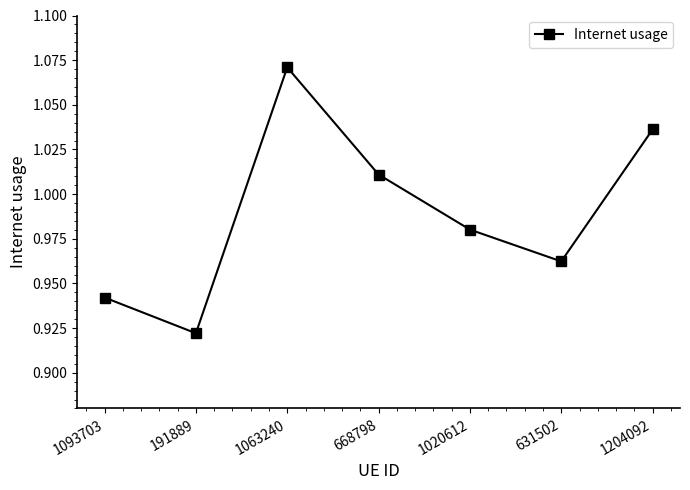

Rank the categories by value from lowest to highest.

191889, 1093703, 631502, 1020612, 668798, 1204092, 1063240